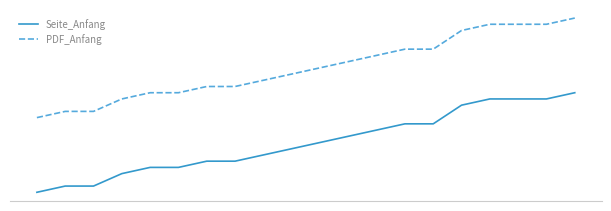

What is the value of the PDF_Anfang point at the 11th from the left?

21